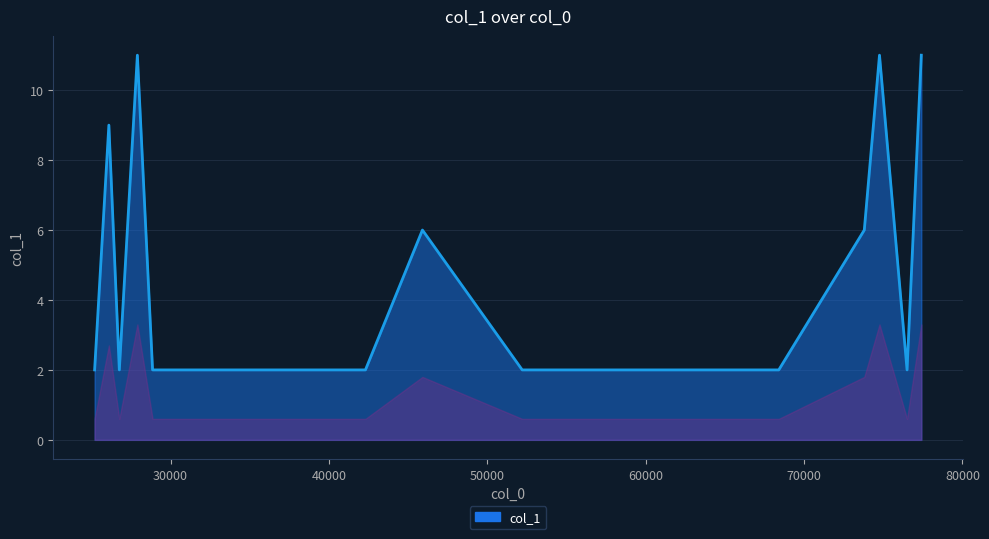

What is the smallest value displayed?

2